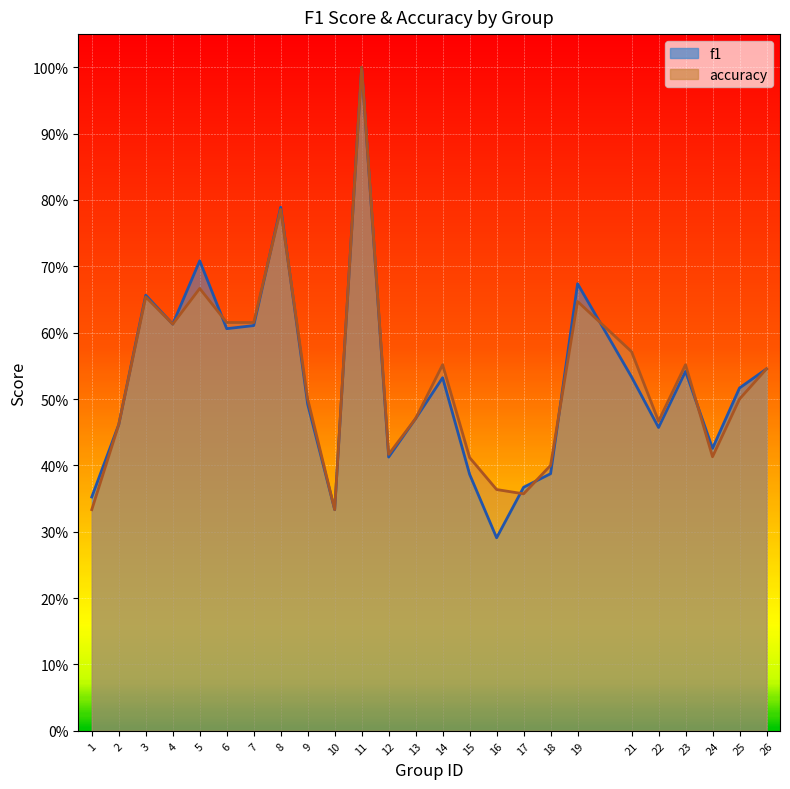

At which label is accuracy closest to 0?

1